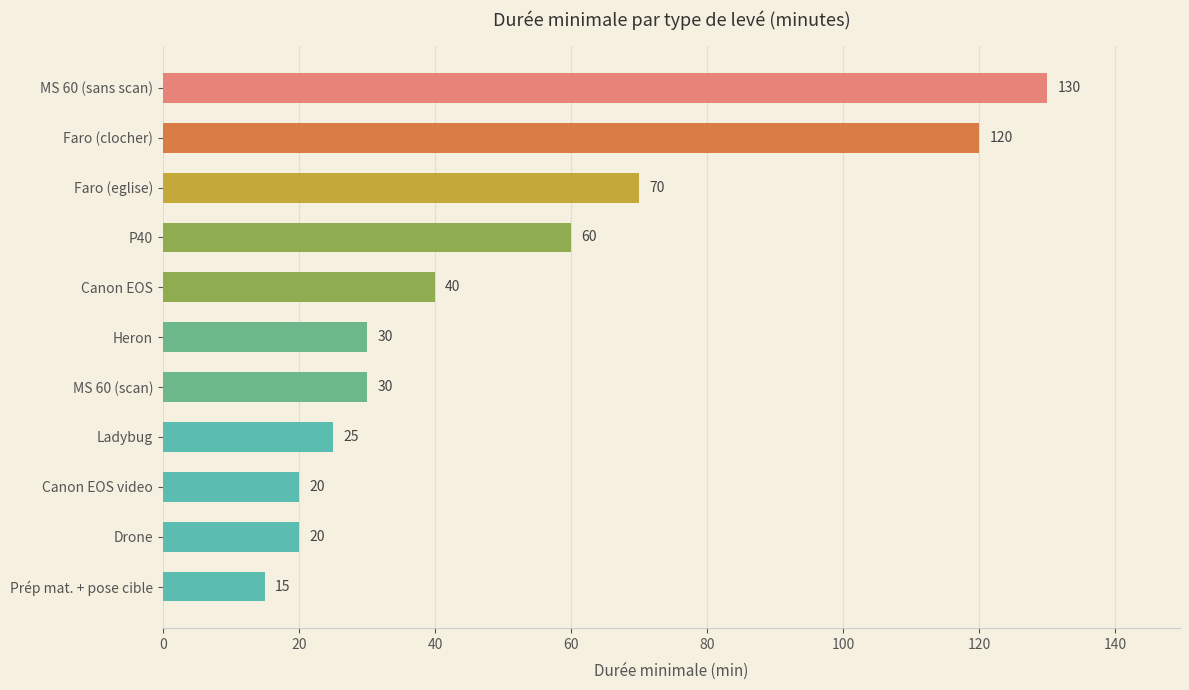

What is the difference between the values at Faro (clocher) and Ladybug?

95